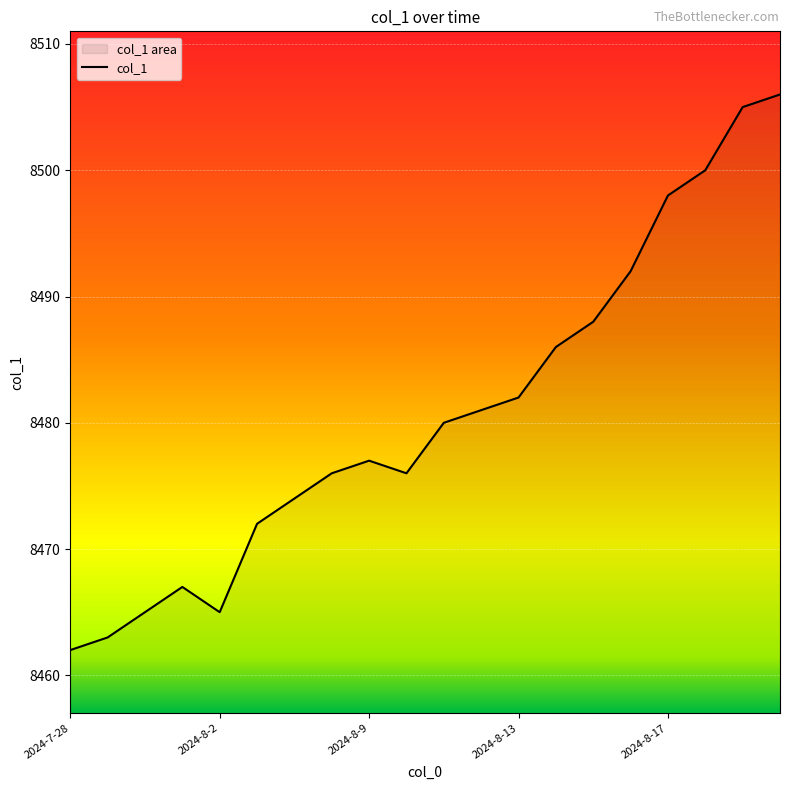

How many lines are shown in the chart?

1